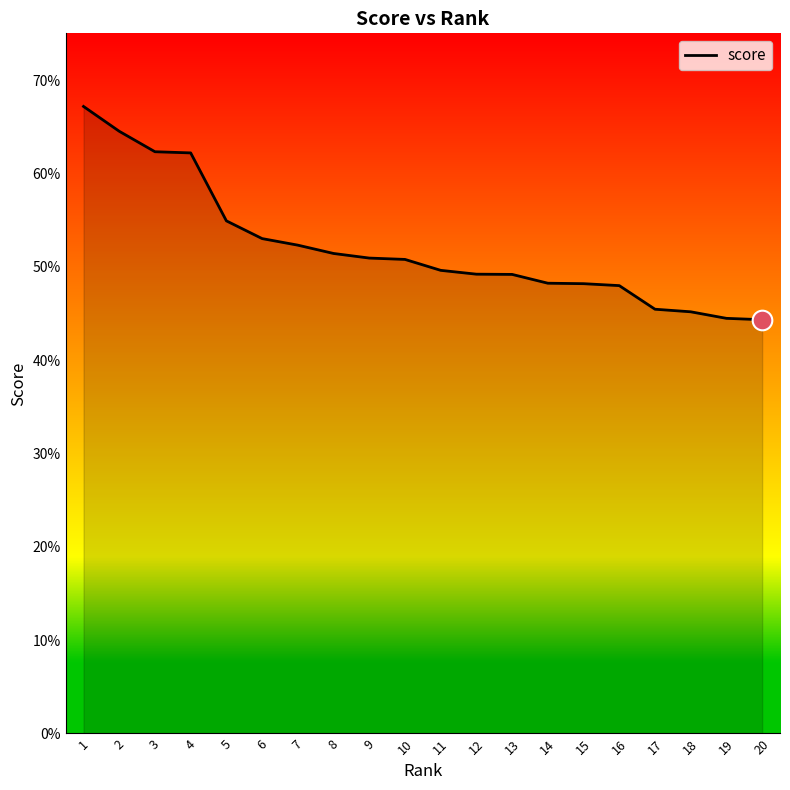

Which has a higher value, 3 or 16?

3